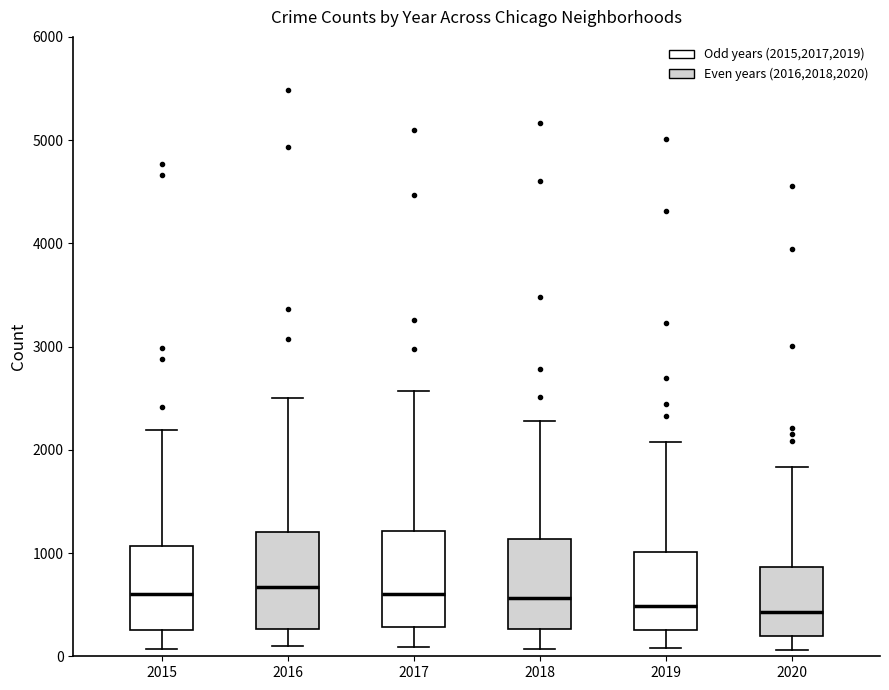

Where does the lower whisker of the box at x = 2016 end on the y-axis? The values are not printed on the chart, so give them approximately, as read against the axis.

100